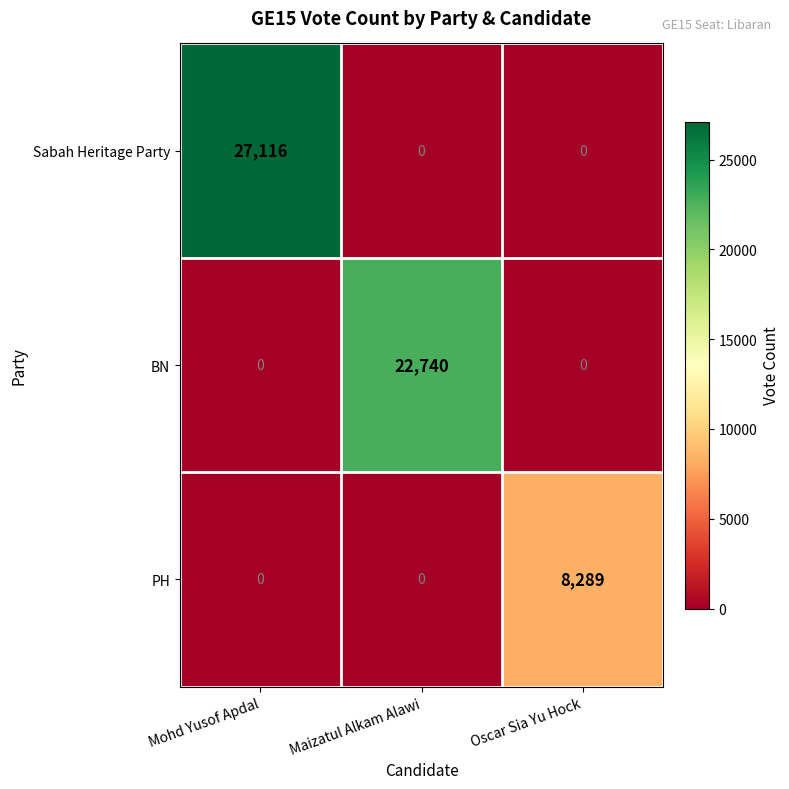

How many distinct data groups are displayed?

3